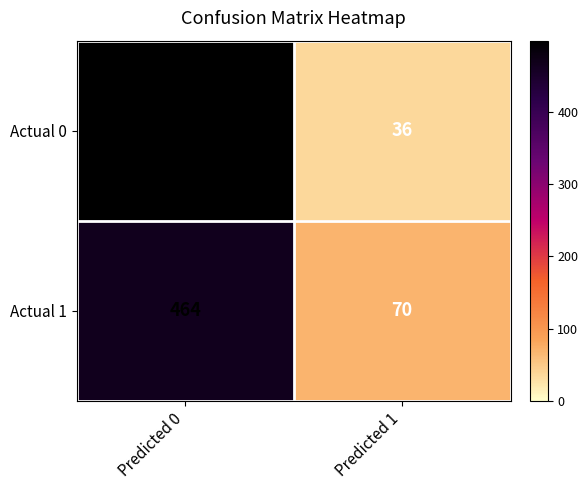

What is the greatest value displayed?

498